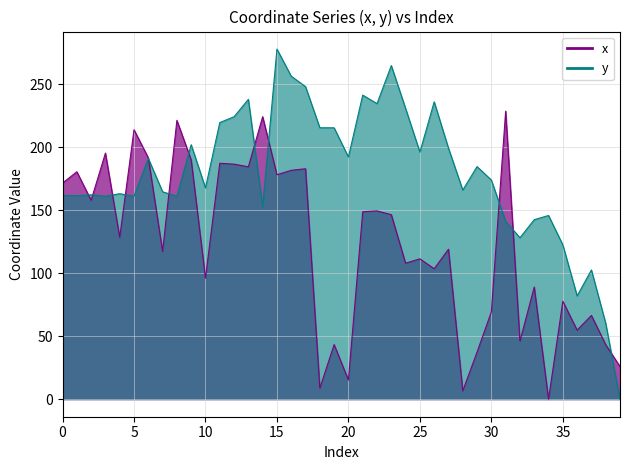

Does the chart have visible grid lines?

Yes